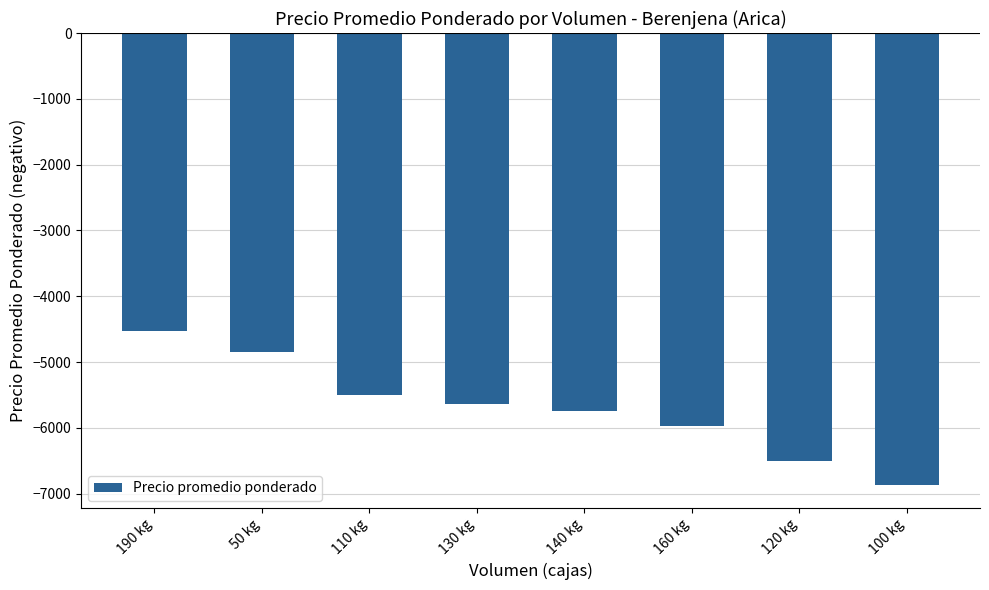

What is the sum of the values at 110 kg and 50 kg?

-10350.0